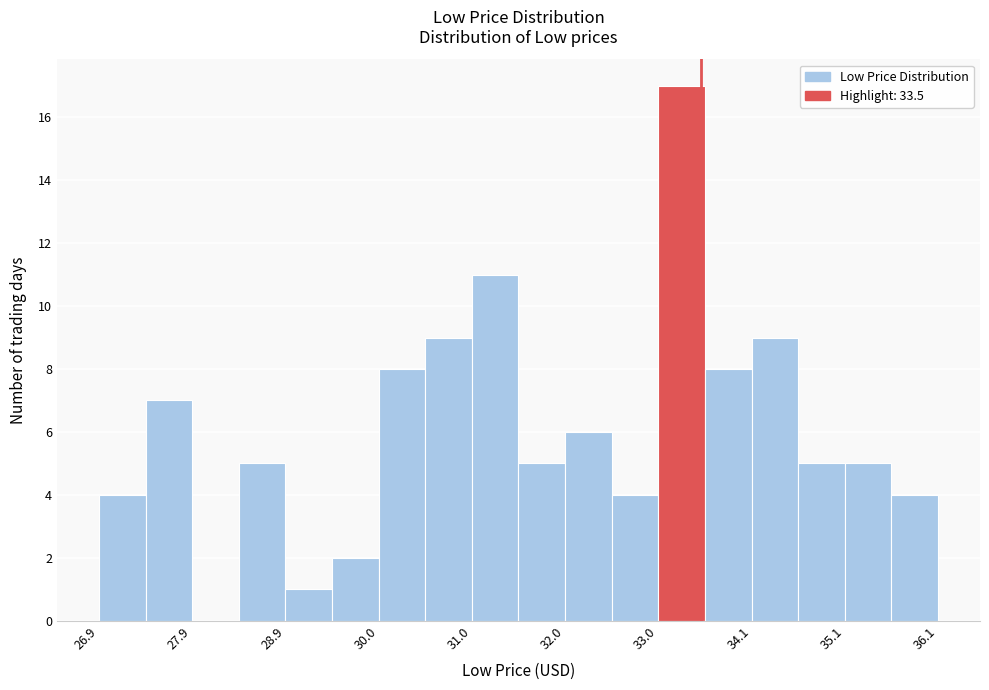

Around what value on the x-axis is the tallest bar? Give the approximate position of its centre, as read against the axis.

33.2